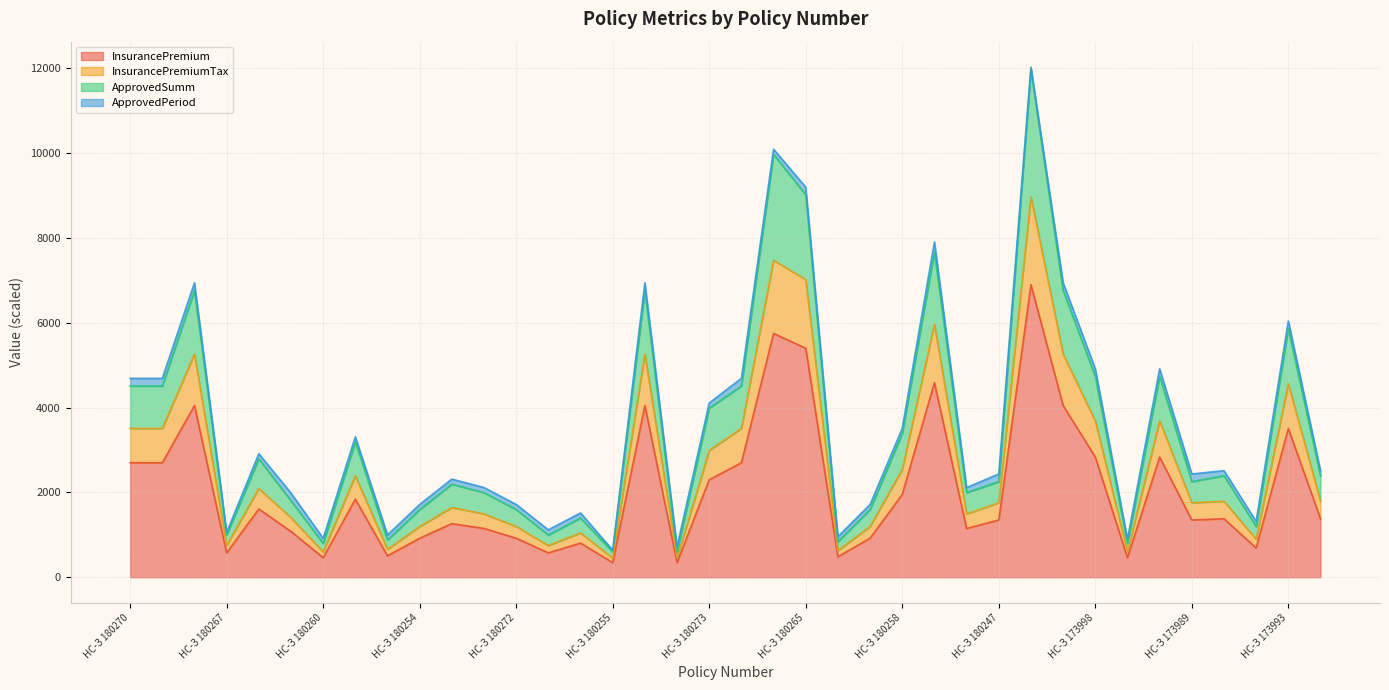

What is the difference between the second highest and second lowest values in the InsurancePremium series?

5405.0